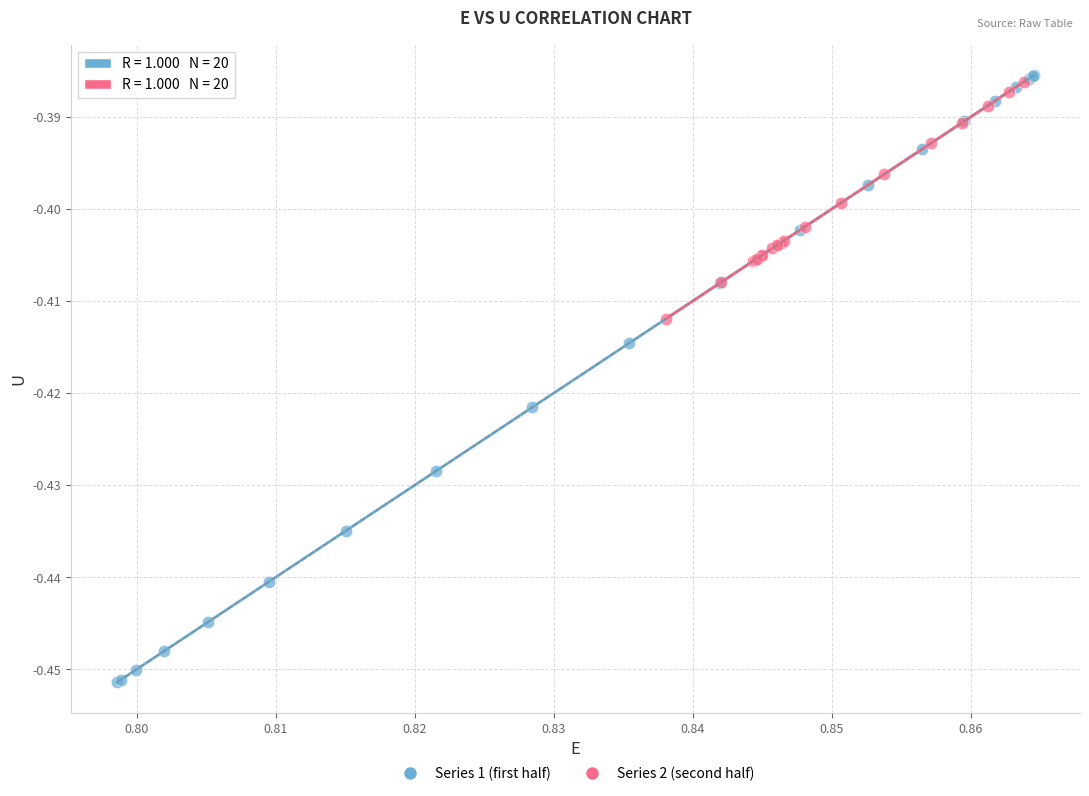

Which series contains the lowest Y value?

Series 1 (first half)